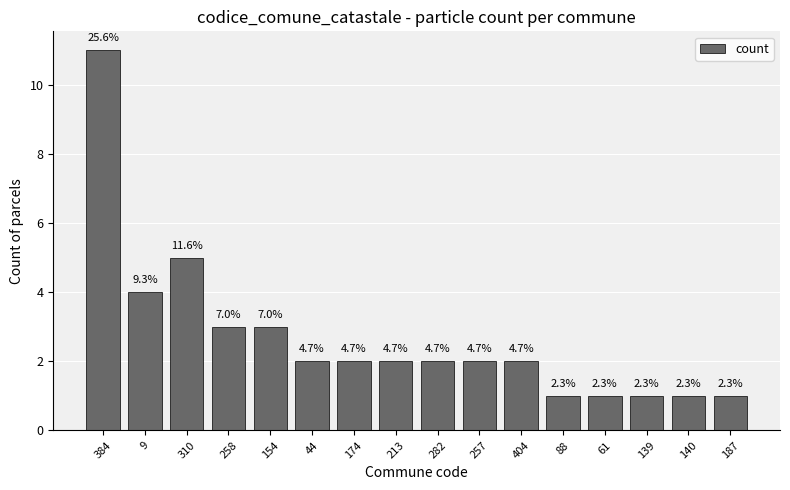

How many bars are there in total?

16